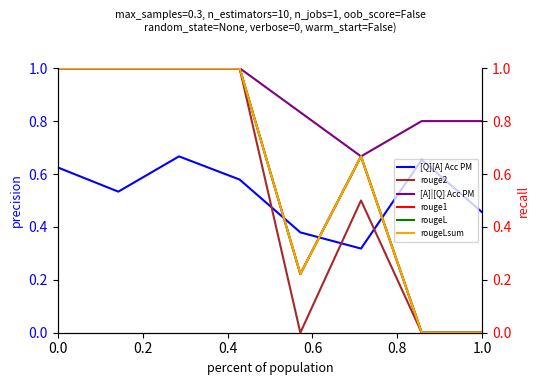

True or false: [Q][A] Acc PM and rouge2 intersect in this chart.

True